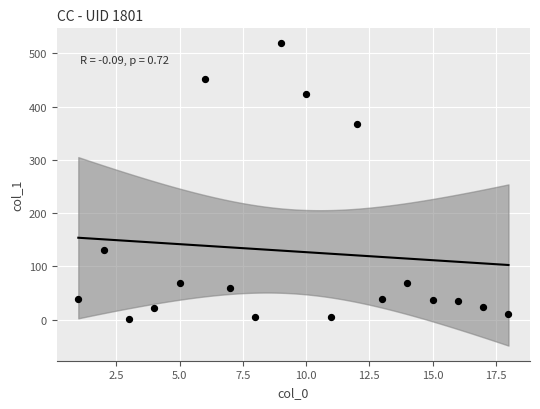

What is the range of Y values (max minus min)?

516.4